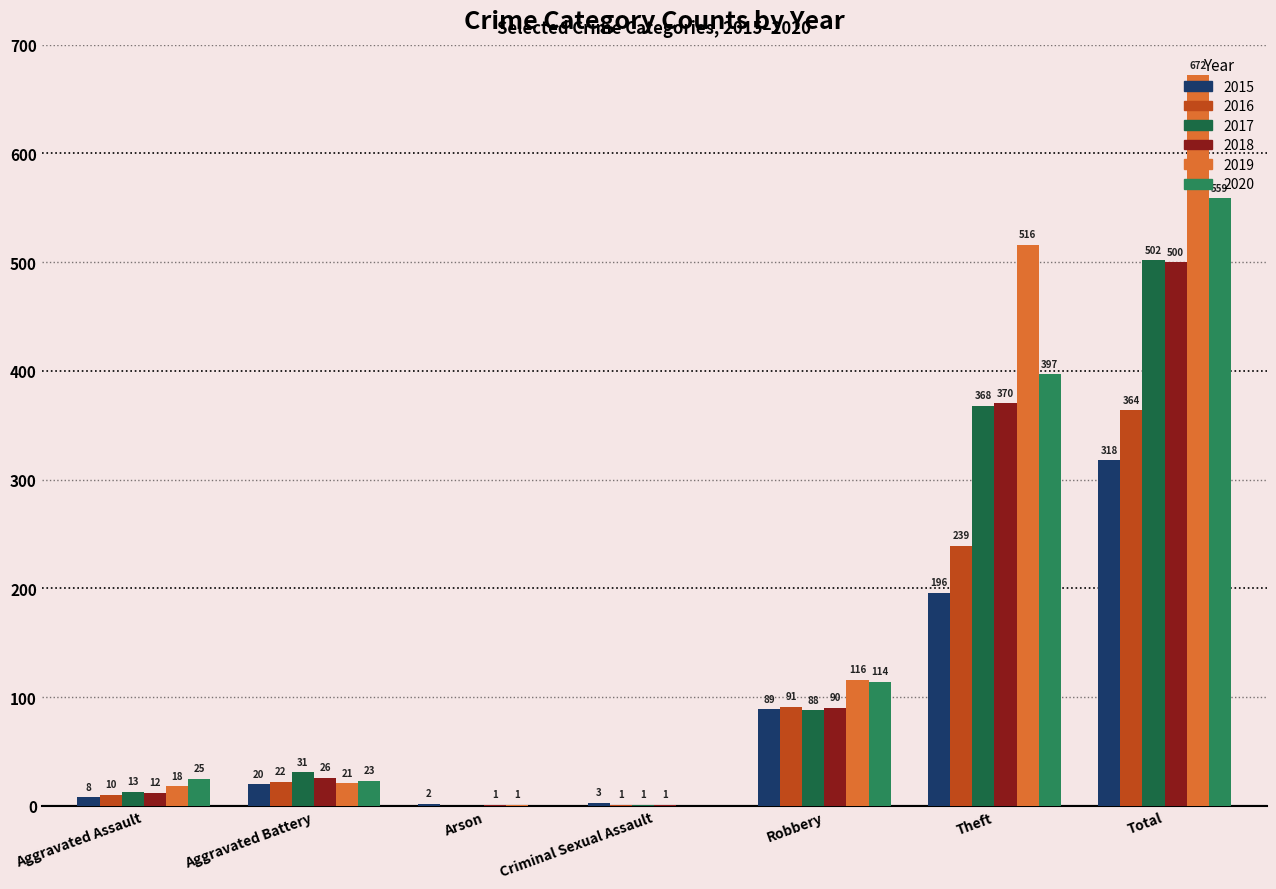

Which series has the largest total across all categories?

2019